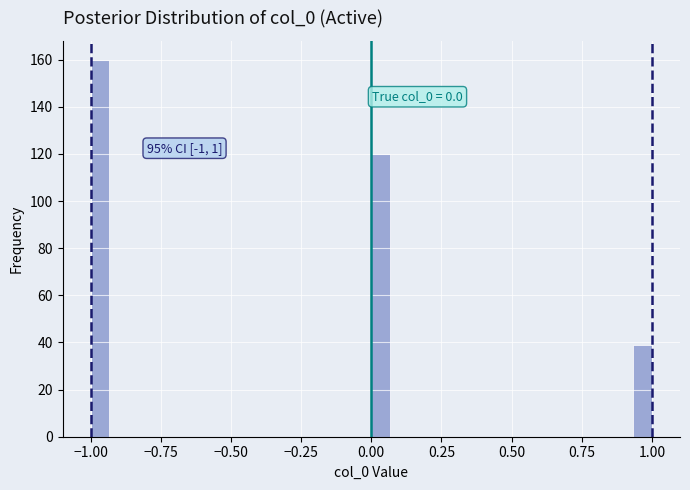

Read against the x-axis, roughly where is the centre of the tallest bar?

-0.95